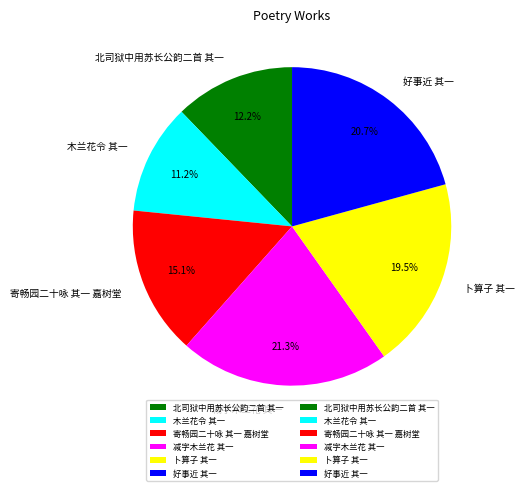

Does 木兰花令 其一 represent more than half of the total?

No